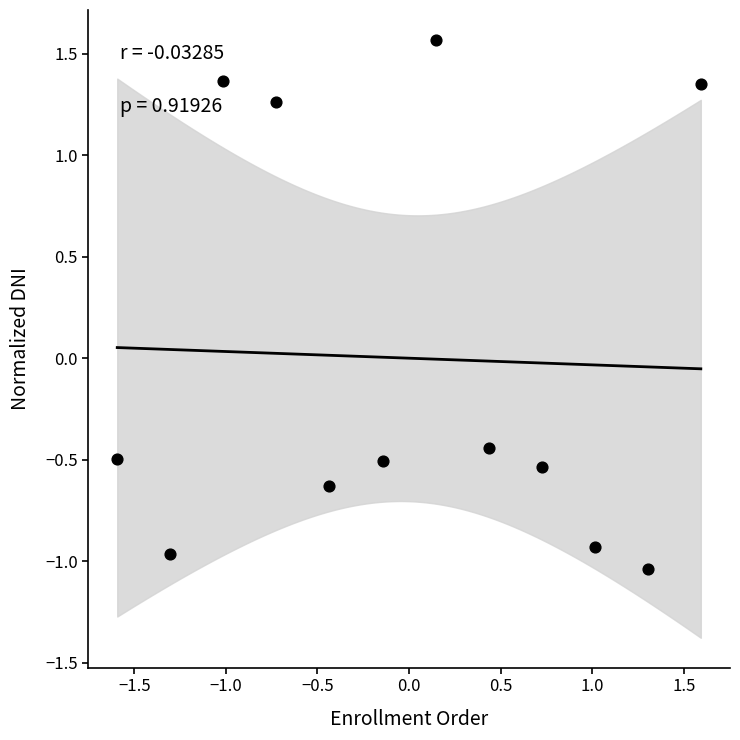

What is the range of X values (max minus min)?

3.2